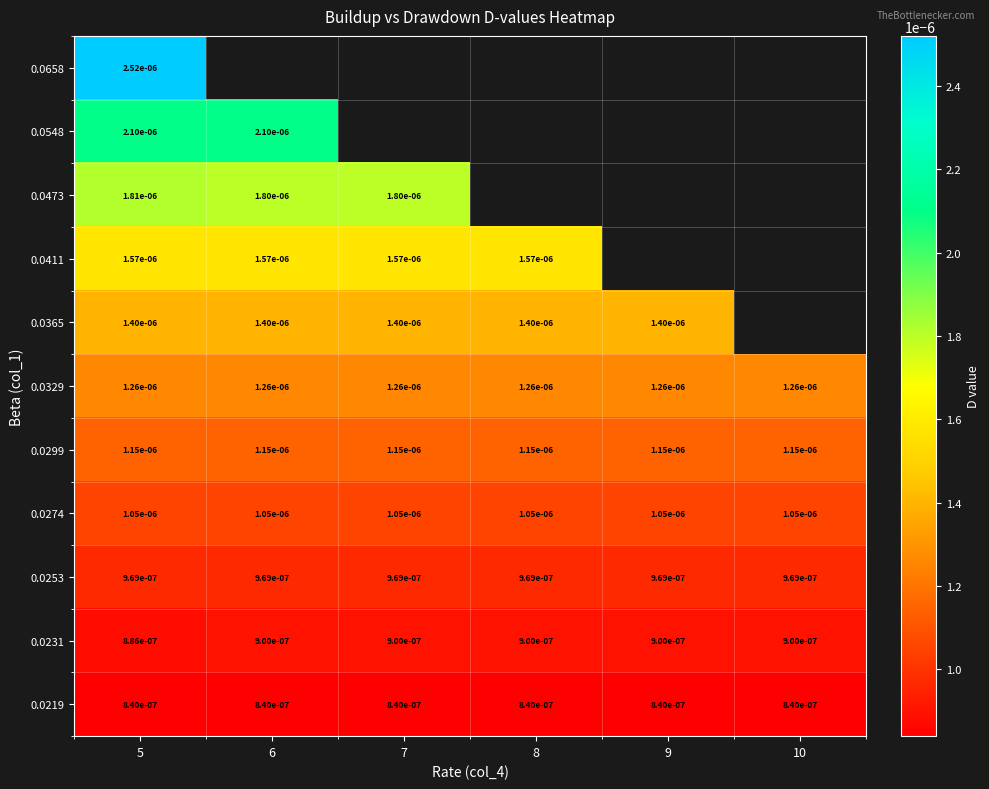

At how many categories does at least one series exceed 0?

6